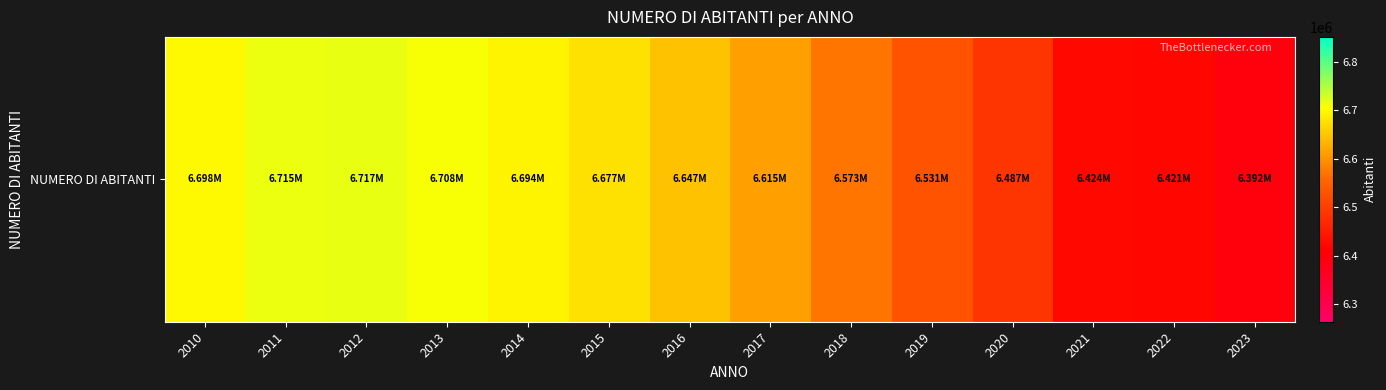

Reading right to left, what are all the values shown in this chart?

2023=6392162	2022=6420742	2021=6423749	2020=6486911	2019=6530805	2018=6573228	2017=6614739	2016=6646892	2015=6676908	2014=6694282	2013=6708123	2012=6717025	2011=6715315	2010=6697756